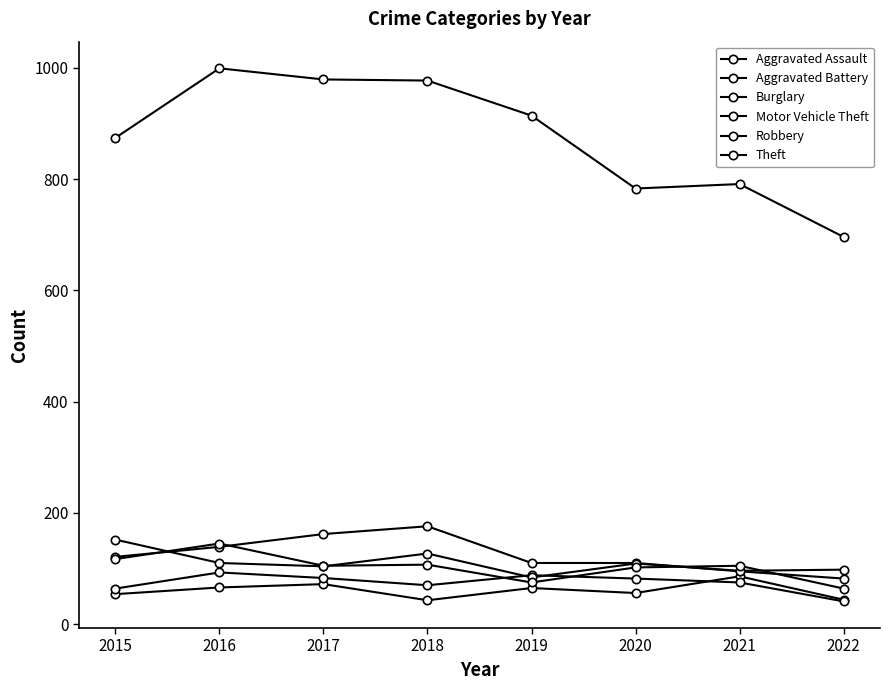

Which series has the largest total across all categories?

Theft